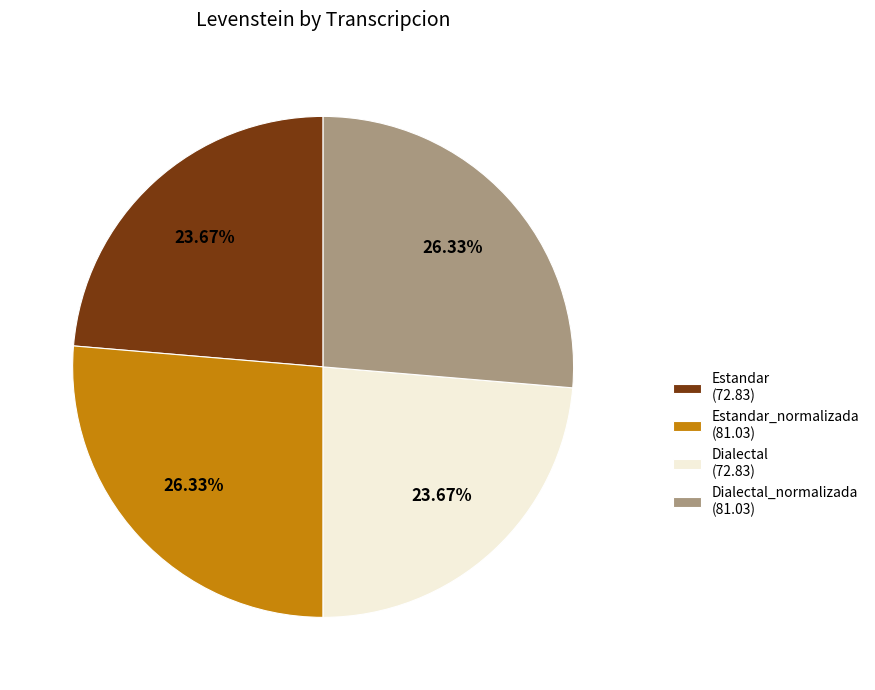

Is the sum of Dialectal_normalizada (81.03) and Estandar_normalizada (81.03) greater than half?

Yes